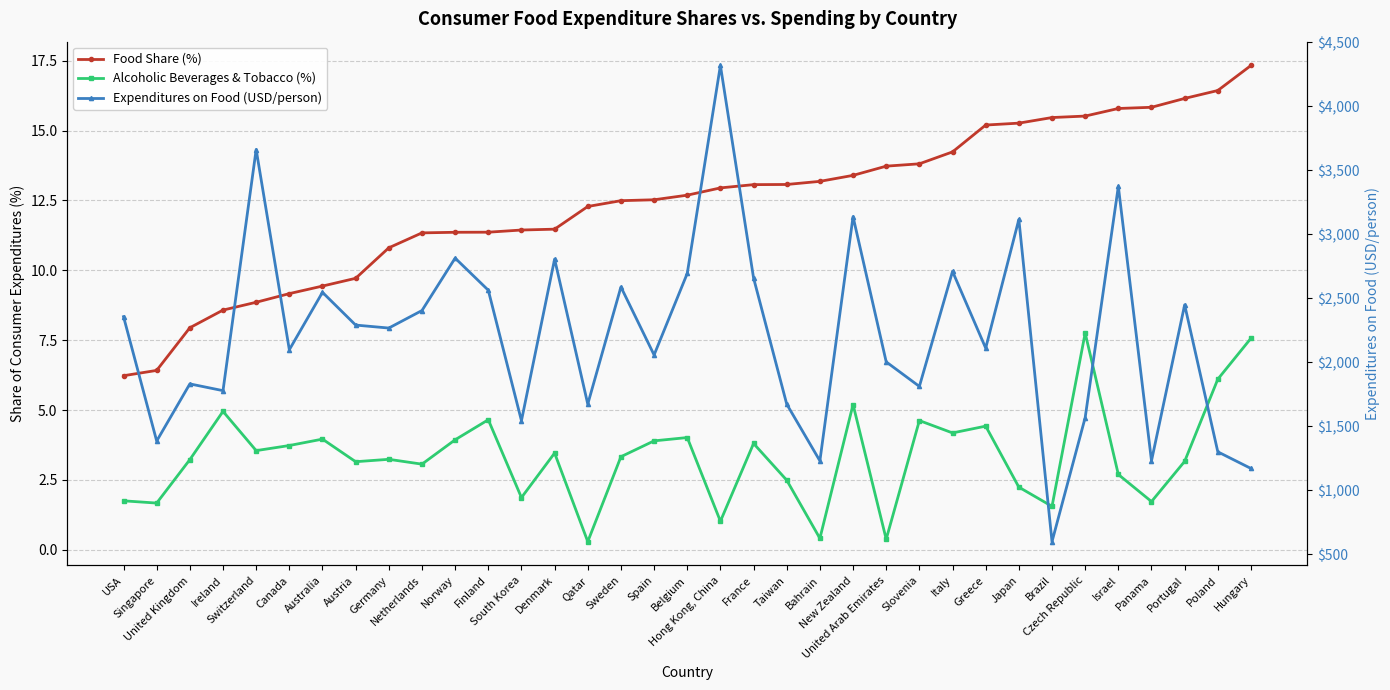

Reading left to right, what are all the values shown in this chart?

Food Share (%): 6.2	6.4	7.9	8.6	8.9	9.2	9.4	9.7	10.8	11.3	11.4	11.4	11.4	11.5	12.3	12.5	12.5	12.7	12.9	13.1	13.1	13.2	13.4	13.7	13.8	14.2	15.2	15.3	15.5	15.5	15.8	15.8	16.1	16.4	17.3
Alcoholic Beverages & Tobacco (%): 1.8	1.7	3.2	5.0	3.5	3.7	4.0	3.1	3.2	3.1	3.9	4.7	1.9	3.5	0.3	3.3	3.9	4.0	1.0	3.8	2.5	0.4	5.2	0.4	4.6	4.2	4.4	2.2	1.6	7.8	2.7	1.7	3.2	6.1	7.6
Expenditures on Food (USD/person): 2356.8	1385.4	1831.6	1778.8	3662.4	2098.3	2546.8	2291.1	2267.8	2404.7	2814.1	2563.4	1544.0	2806.4	1673.9	2588.7	2057.7	2694.4	4318.9	2658.7	1673.4	1230.6	3137.8	2003.6	1811.9	2710.4	2111.1	3116.2	599.6	1568.2	3373.9	1230.9	2449.1	1301.0	1170.9